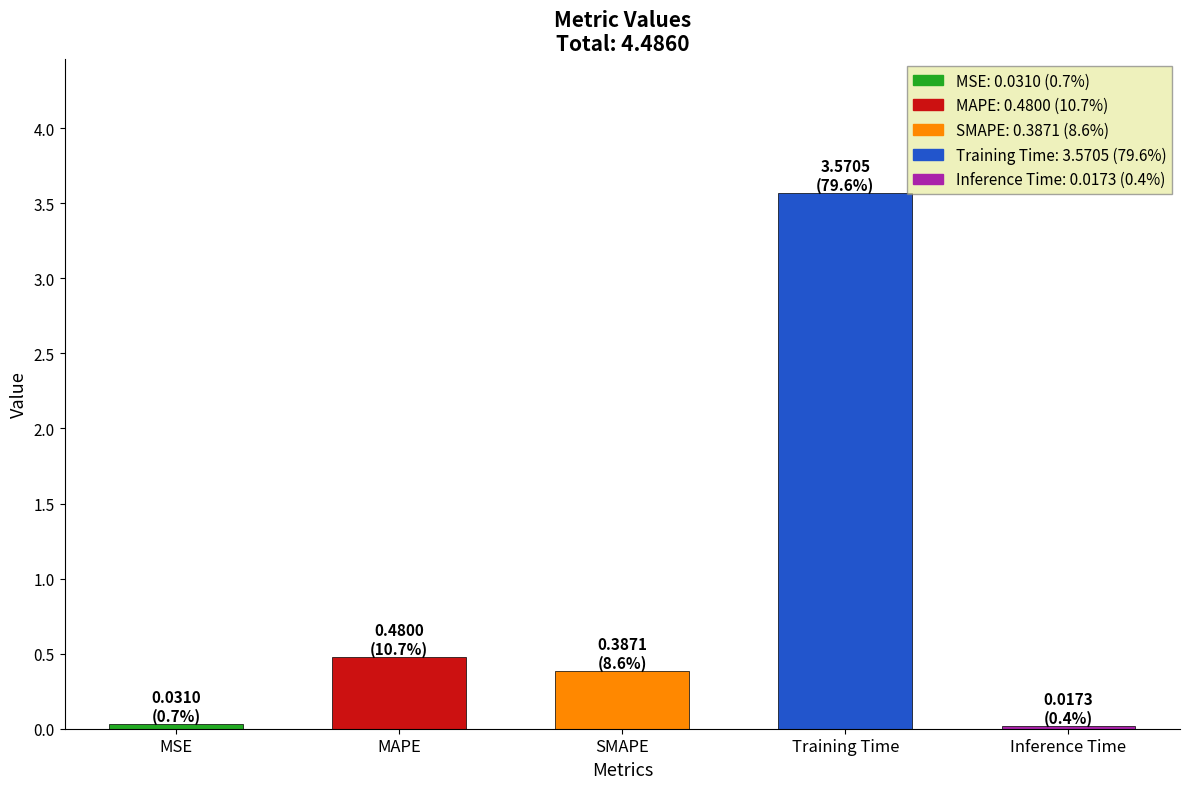

What is the average value?

0.9